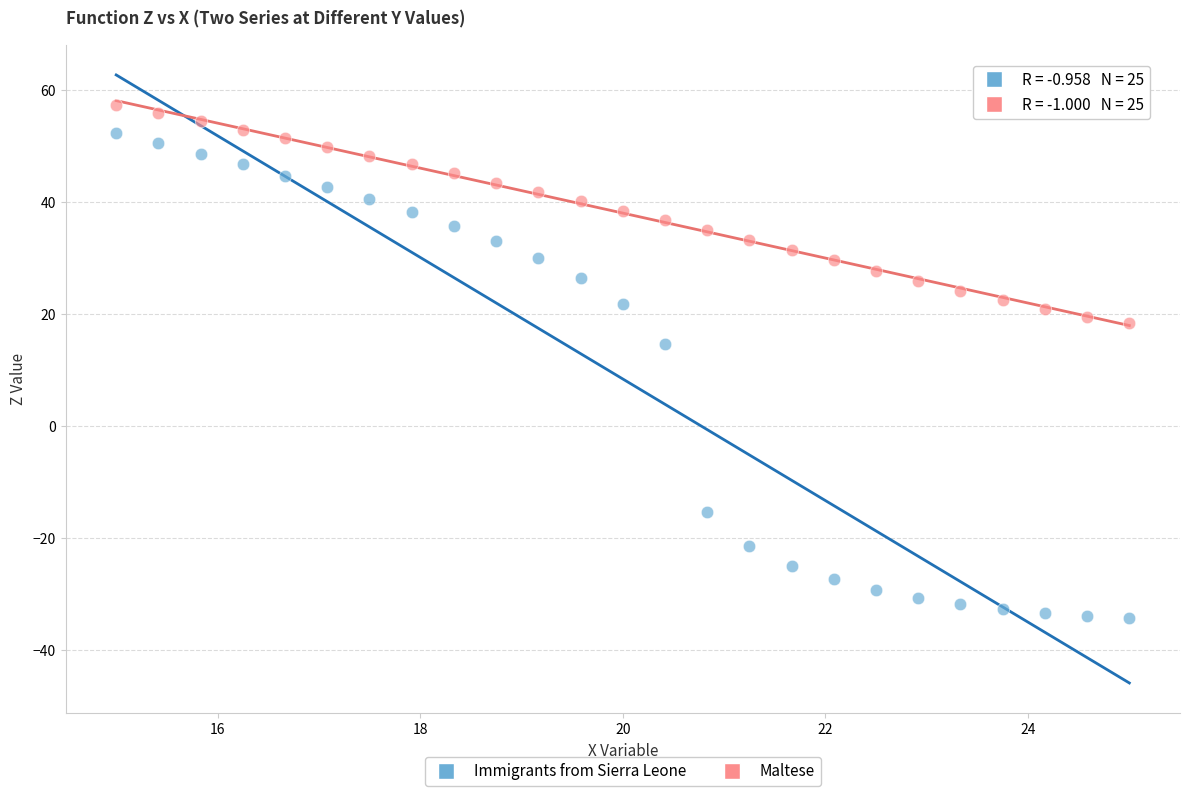

Across all data points, what is the range of Y values (max minus min)?

91.7